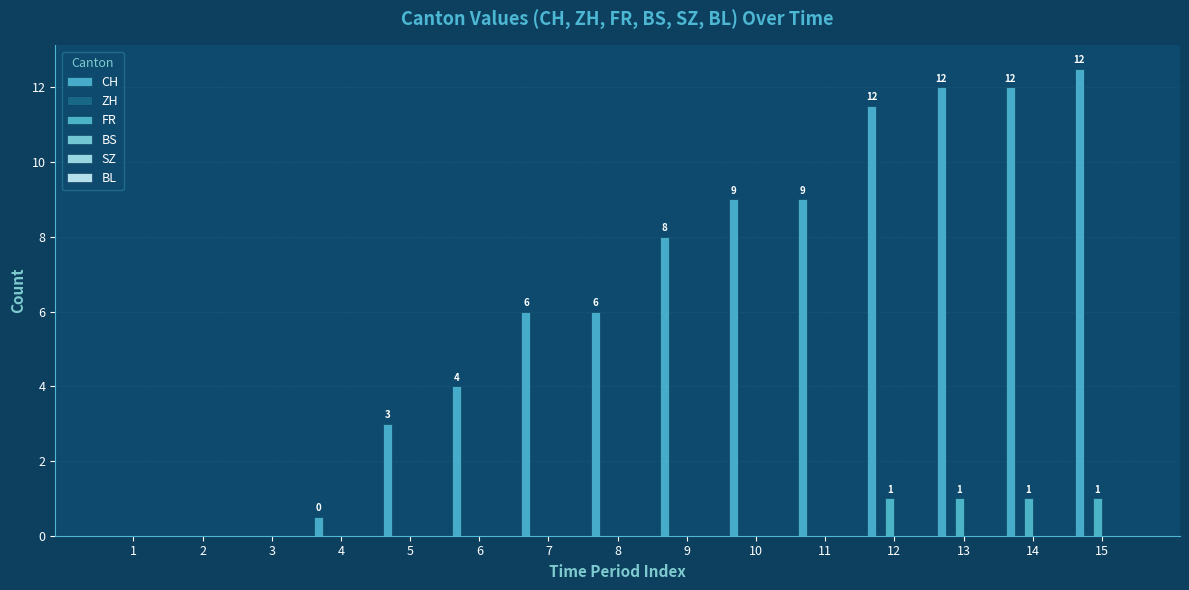

List the series in order of their peak value, highest first.

CH, FR, ZH, BS, SZ, BL